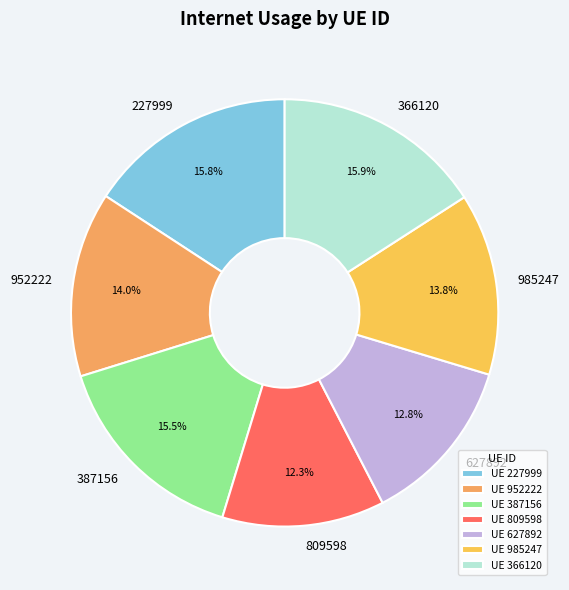

Does 809598 account for over 50% of the chart?

No